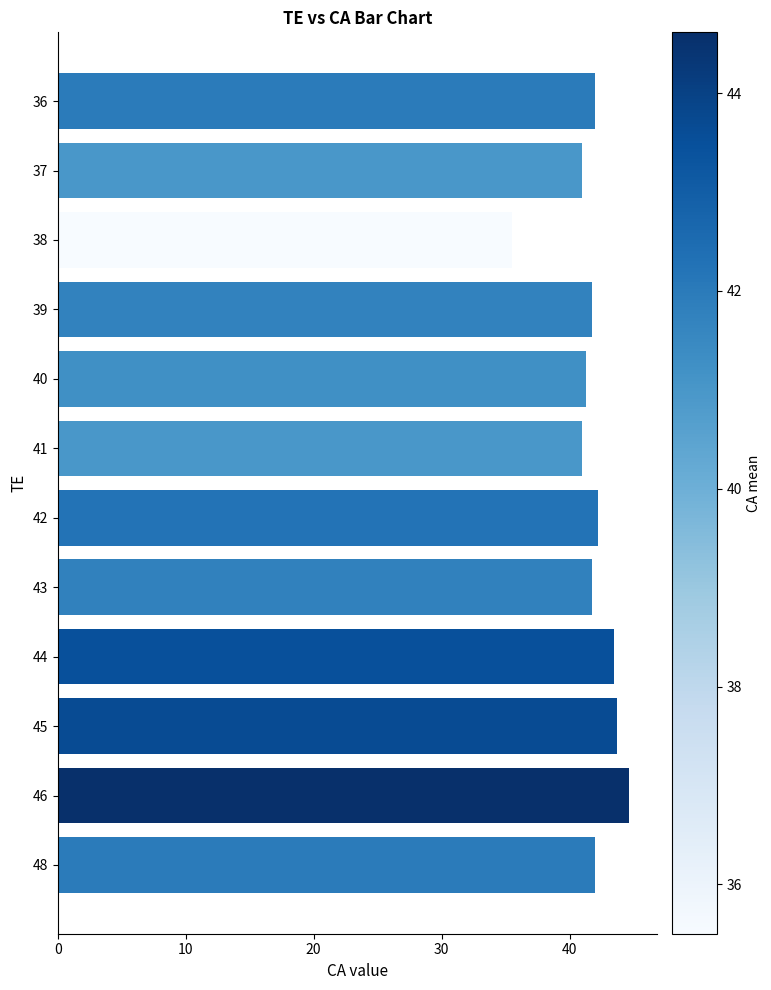

What is the value of the 12th bar from the top?

42.0